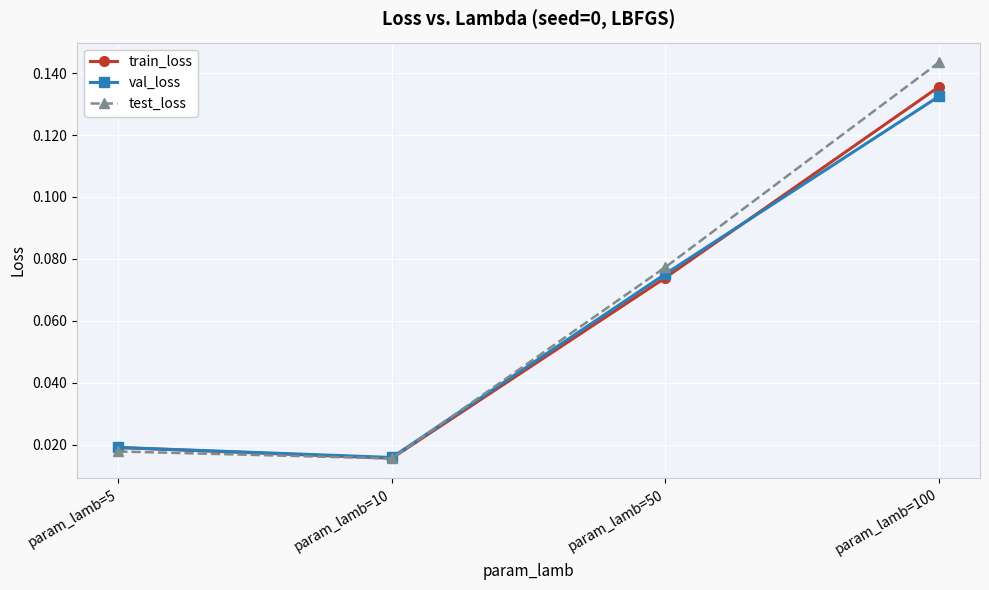

Rank the series by their maximum value, from highest to lowest.

test_loss, train_loss, val_loss